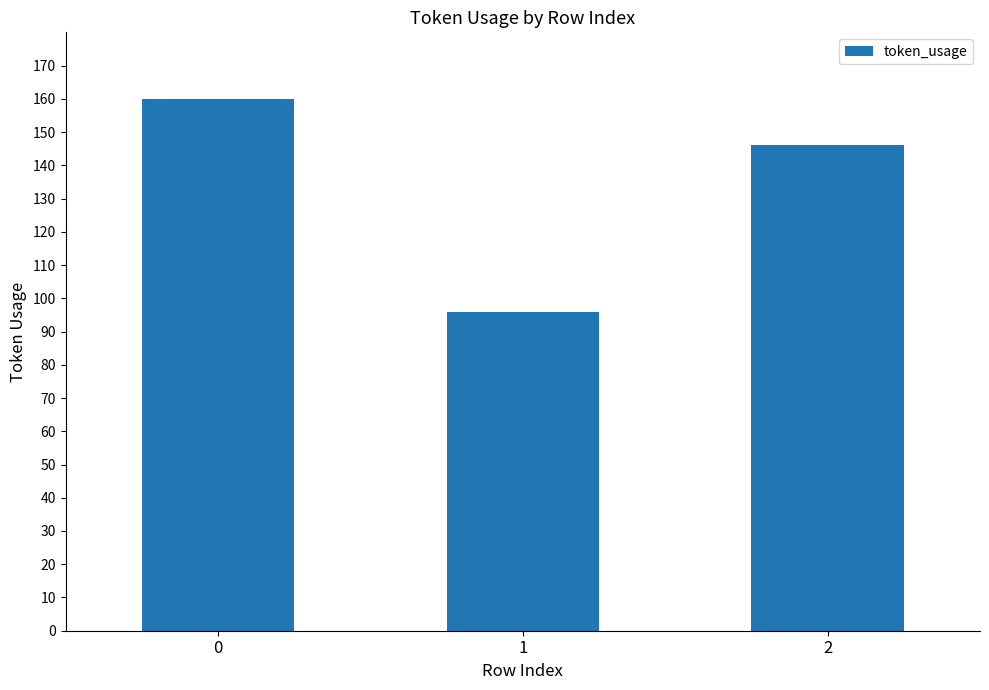

What is the ratio of the value at 0 to the value at 2?

1.1